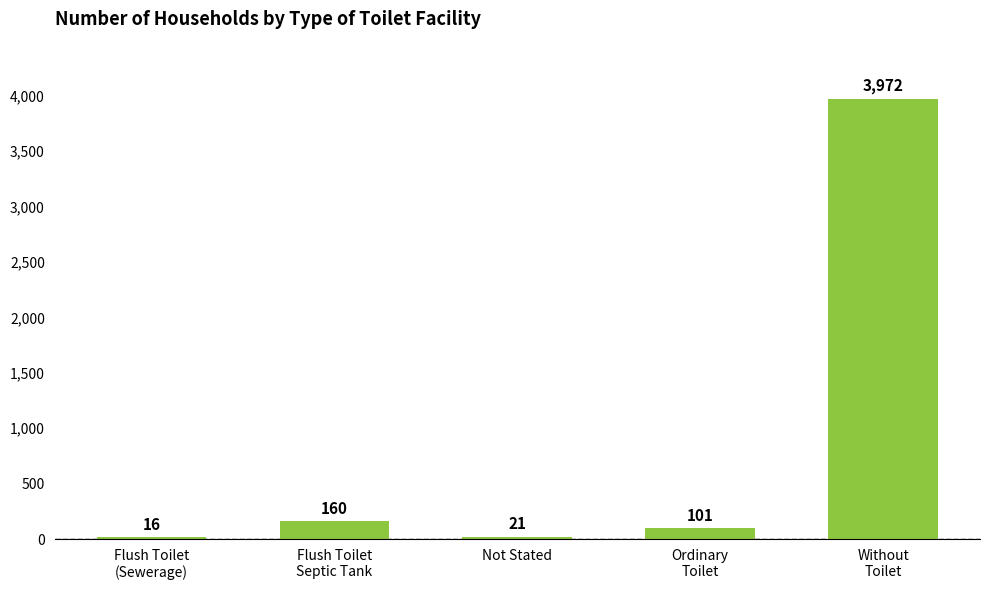

Where does the data first go above 101?

Flush Toilet
Septic Tank